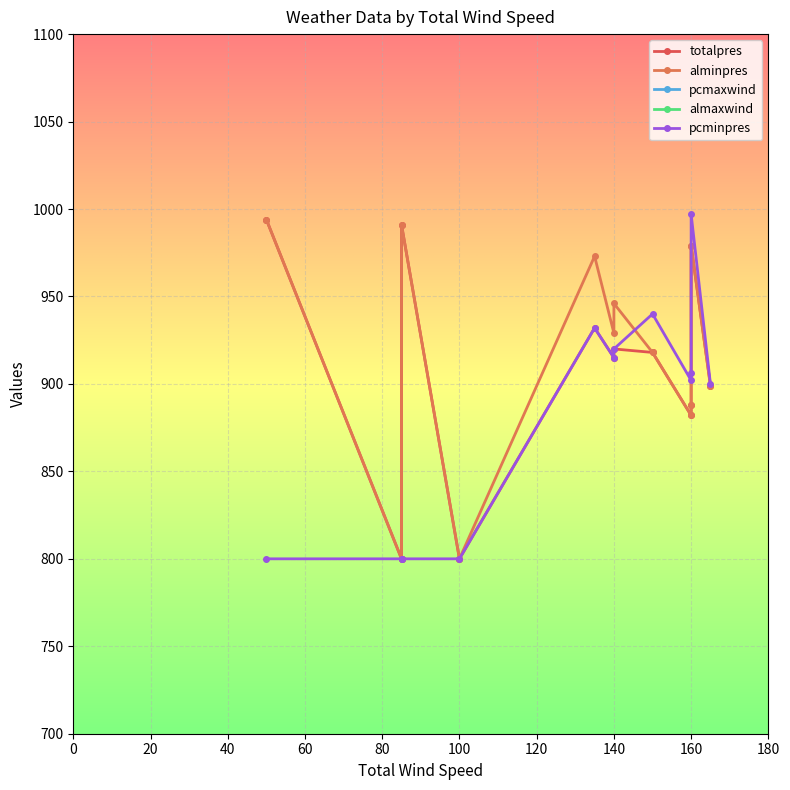

What is the label of the 9th point from the left?

160